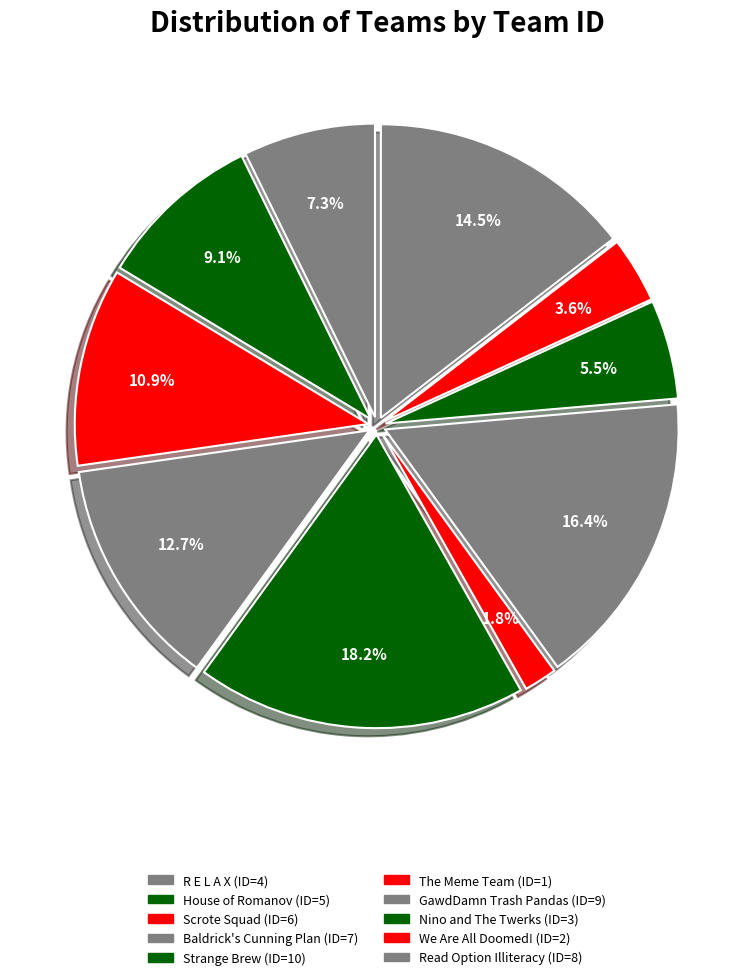

What is the ratio of the value at Read Option Illiteracy to the value at The Meme Team?

8.0